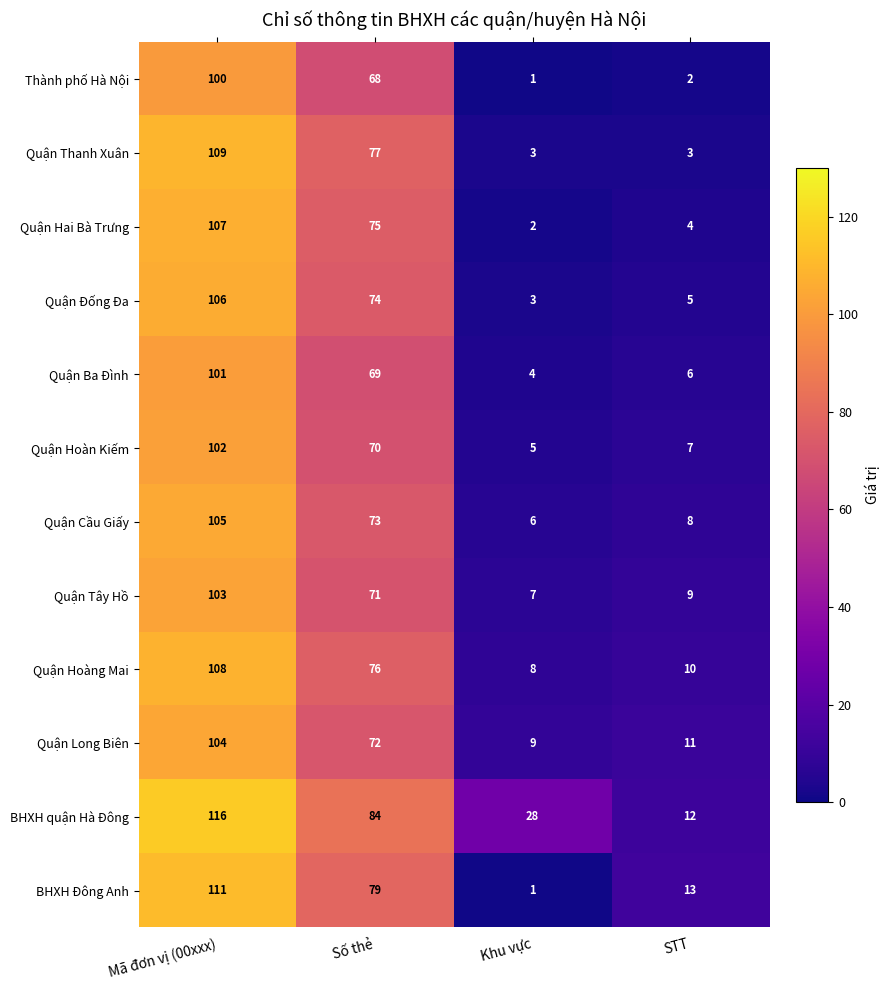

At how many categories does at least one series exceed 104?

1